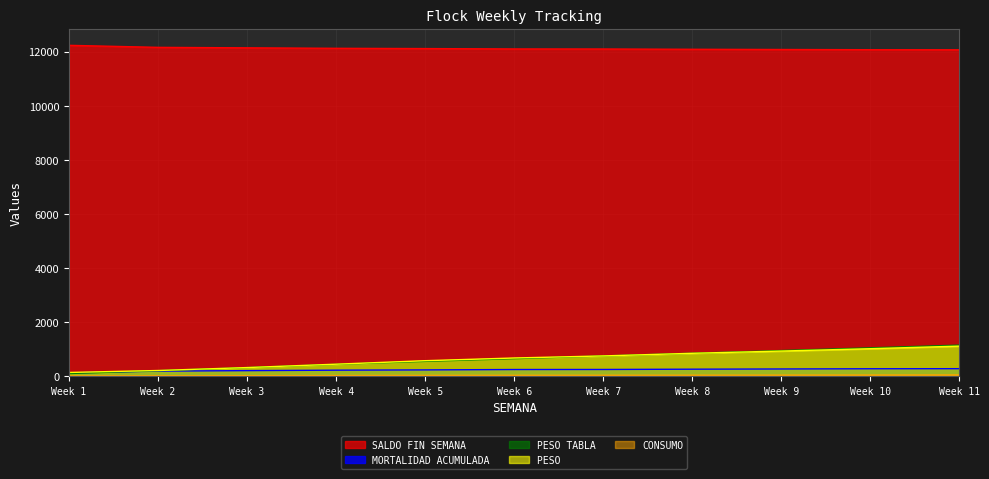

What is the greatest value displayed?

12244.0